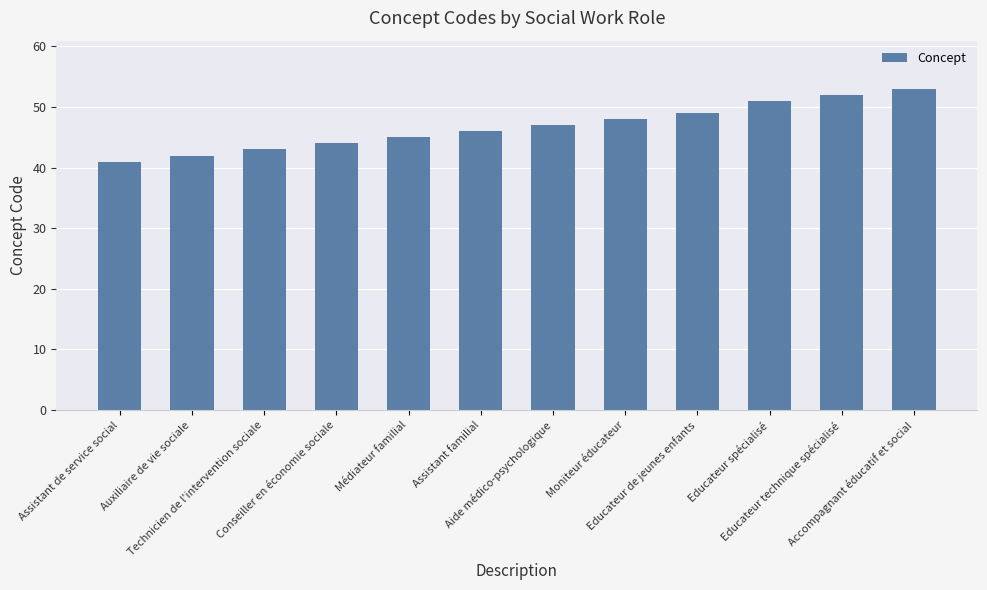

Reading right to left, what are all the values shown in this chart?

Accompagnant éducatif et social=53	Educateur technique spécialisé=52	Educateur spécialisé=51	Educateur de jeunes enfants=49	Moniteur éducateur=48	Aide médico-psychologique=47	Assistant familial=46	Médiateur familial=45	Conseiller en économie sociale=44	Technicien de l'intervention sociale=43	Auxiliaire de vie sociale=42	Assistant de service social=41